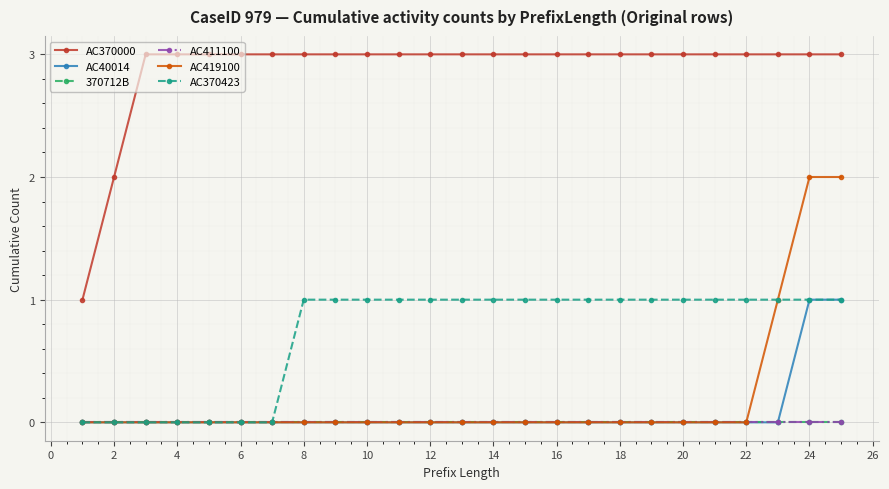

Which series has the largest total across all categories?

AC370000